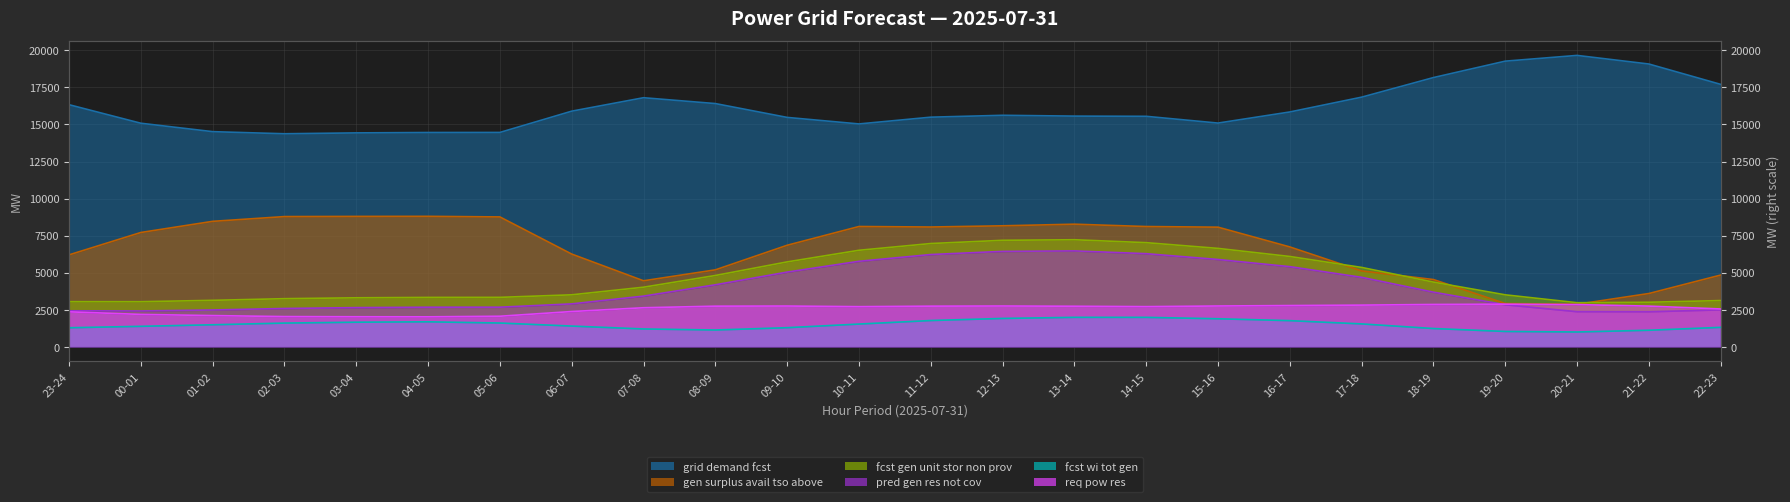

At which category does the chart reach its peak across all series?

20-21